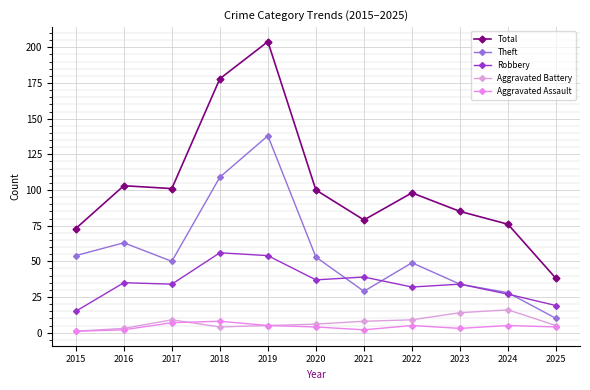

Reading left to right, extract all data points from this chart.

Total: 73	103	101	178	204	100	79	98	85	76	38
Theft: 54	63	50	109	138	53	29	49	34	28	10
Robbery: 15	35	34	56	54	37	39	32	34	27	19
Aggravated Battery: 1	3	9	4	5	6	8	9	14	16	5
Aggravated Assault: 1	2	7	8	5	4	2	5	3	5	4